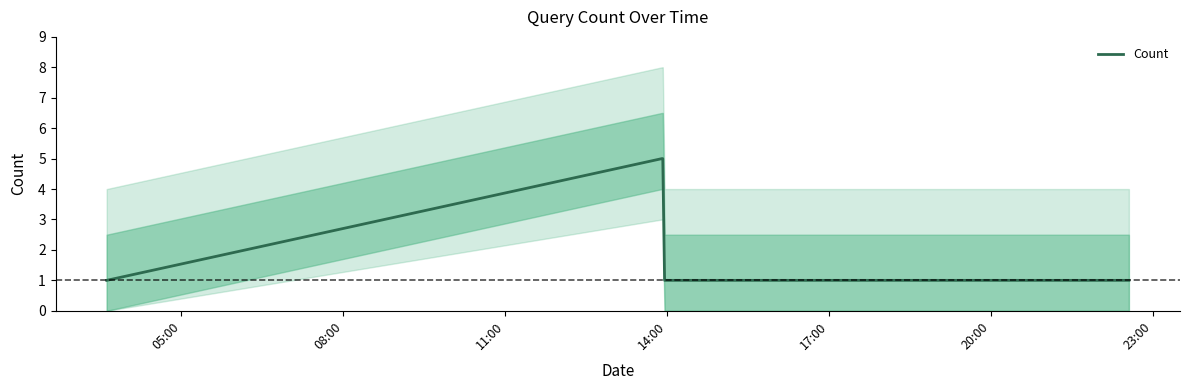

True or false: there are more than 2 points higher than both neighbors.

False